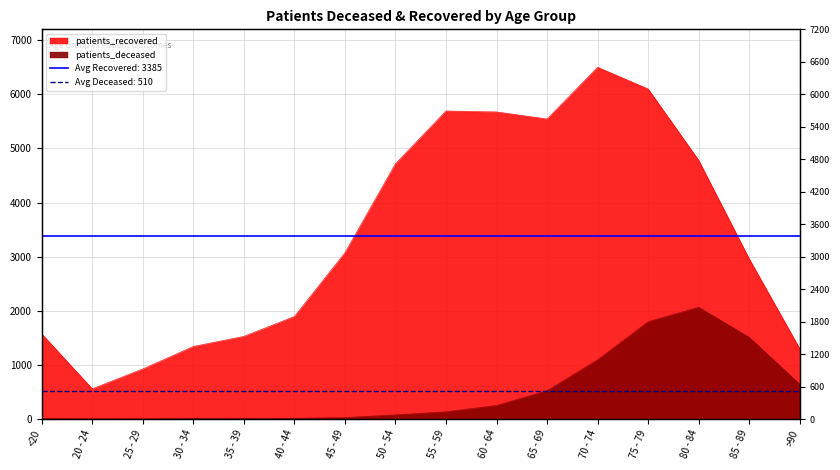

The value of patients_recovered at 20 - 24 is 559. True or false?

True